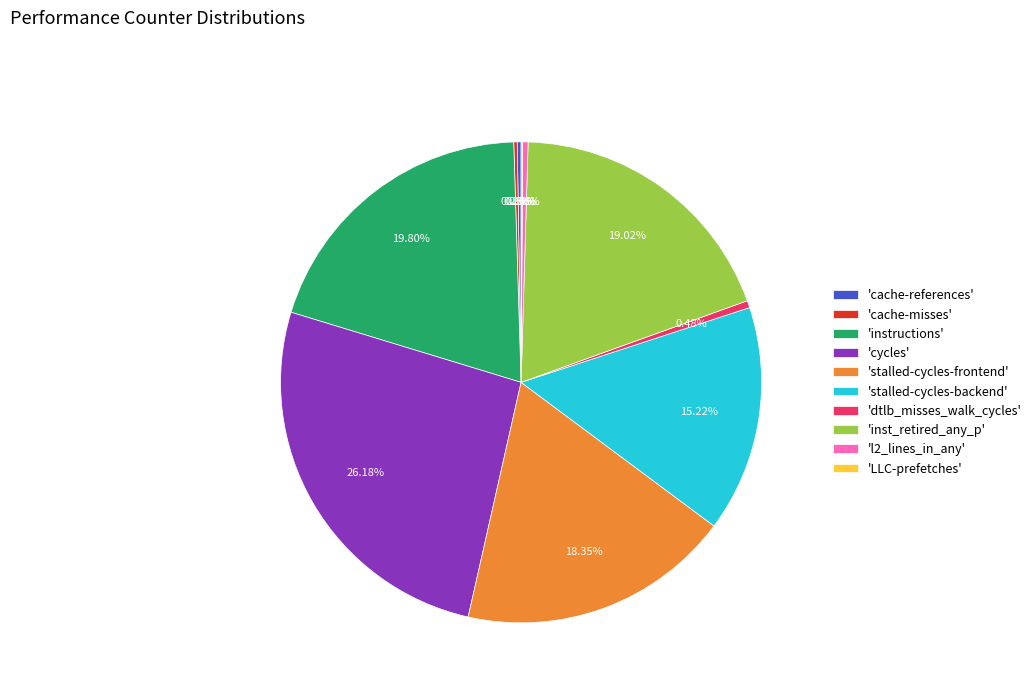

Between 'stalled-cycles-backend' and 'l2_lines_in_any', which is larger?

'stalled-cycles-backend'